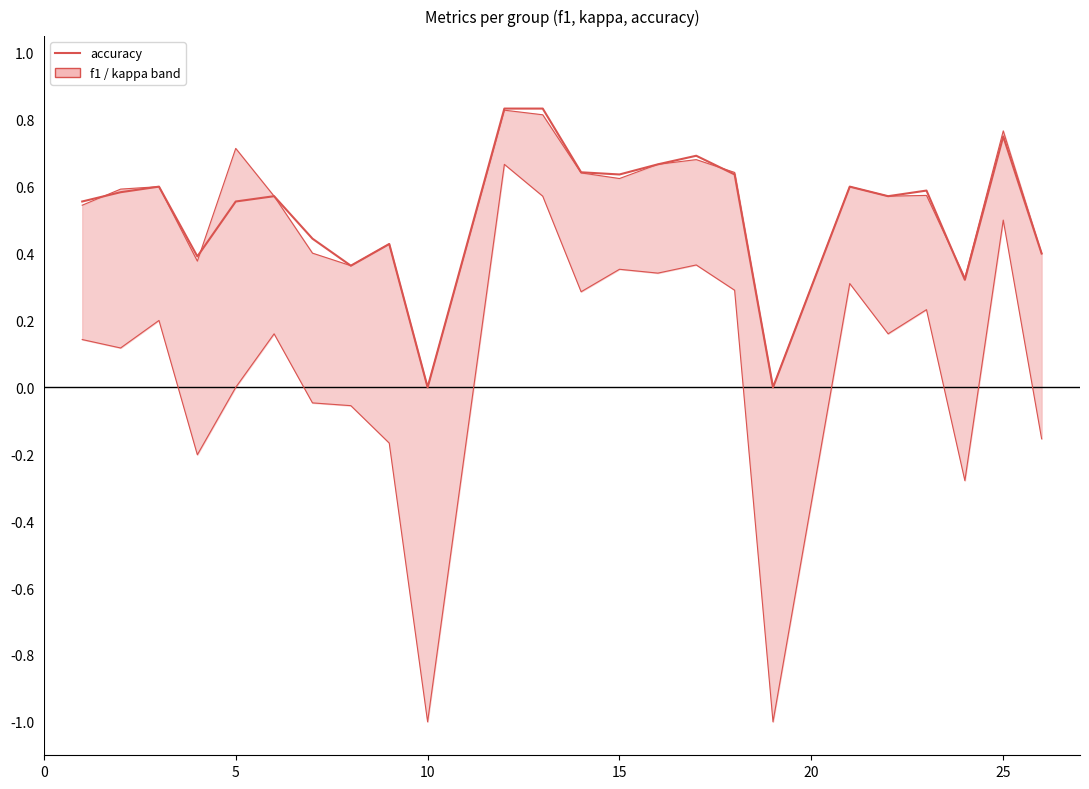

Which series ends up on top after the final intersection of accuracy and f1?

f1